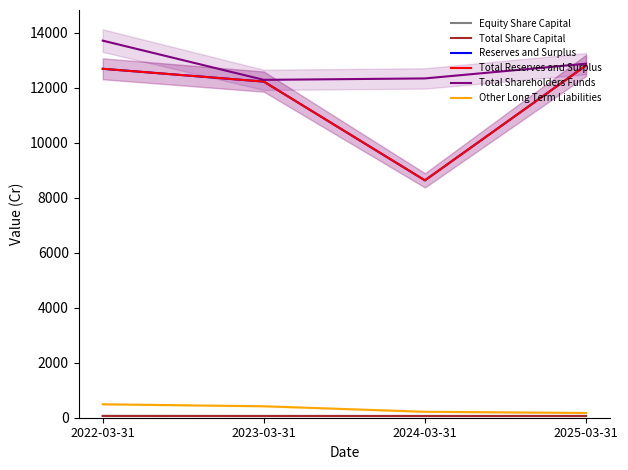

Is it true that Equity Share Capital equals 63.8 at 2025-03-31?

True